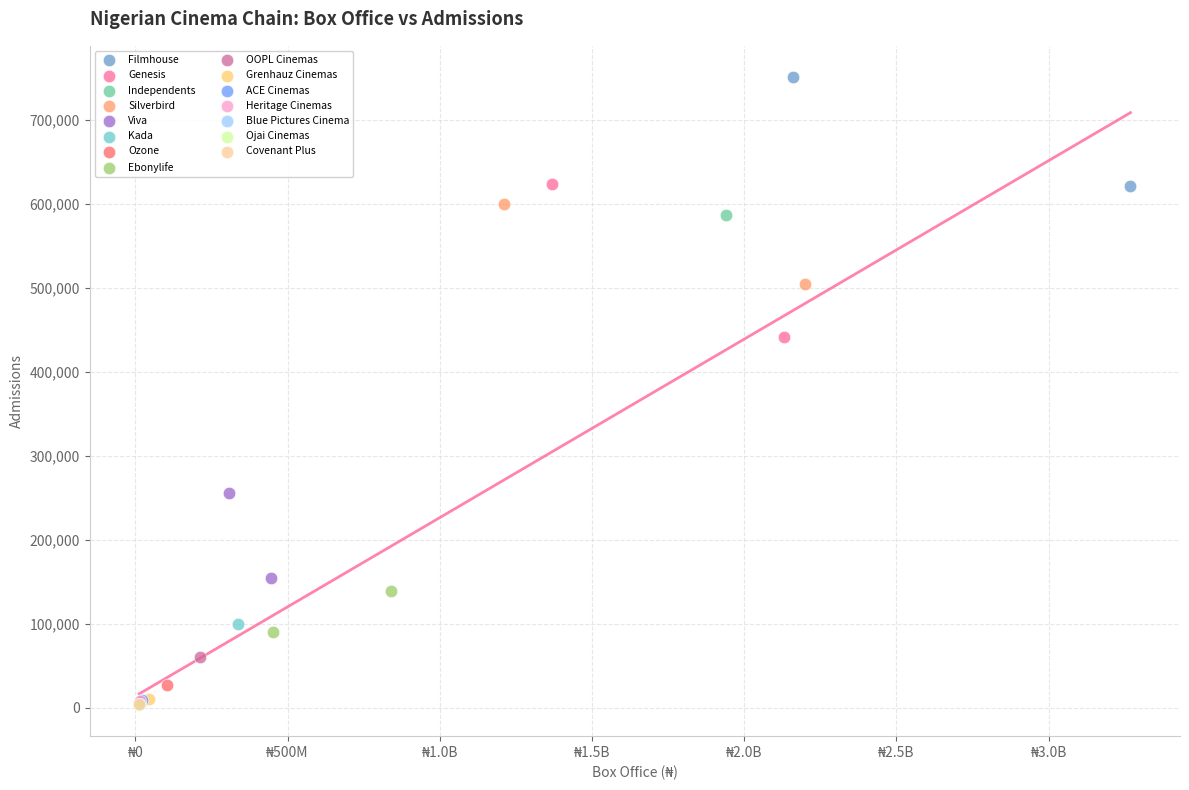

What are all the series names shown in the legend?

Filmhouse, Genesis, Independents, Silverbird, Viva, Kada, Ozone, Ebonylife, OOPL Cinemas, Grenhauz Cinemas, ACE Cinemas, Heritage Cinemas, Blue Pictures Cinema, Ojai Cinemas, Covenant Plus